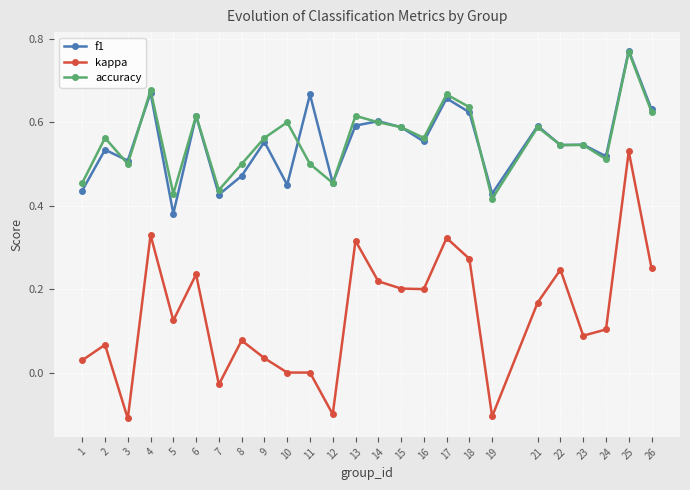

The value of kappa at 26 is 0.1. True or false?

False